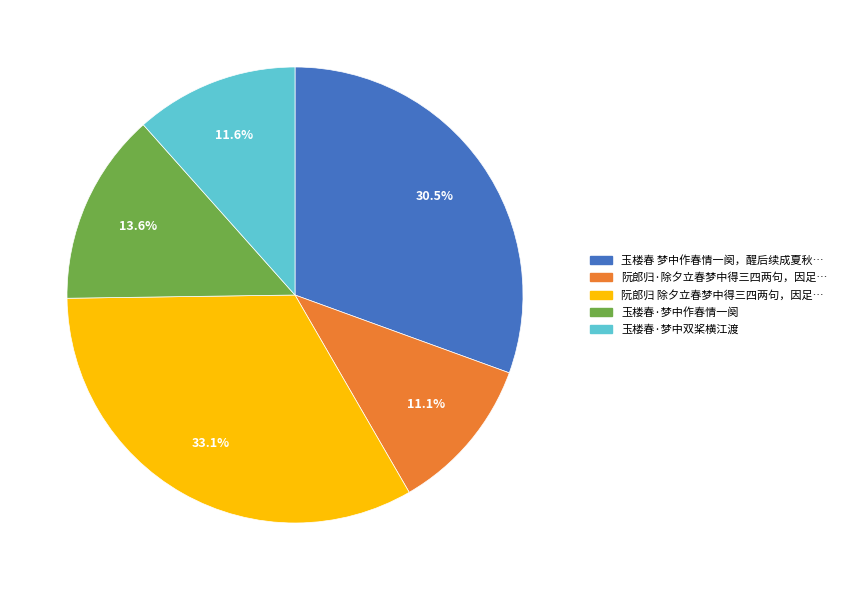

To the nearest percent, what is the average slice percentage?

20%